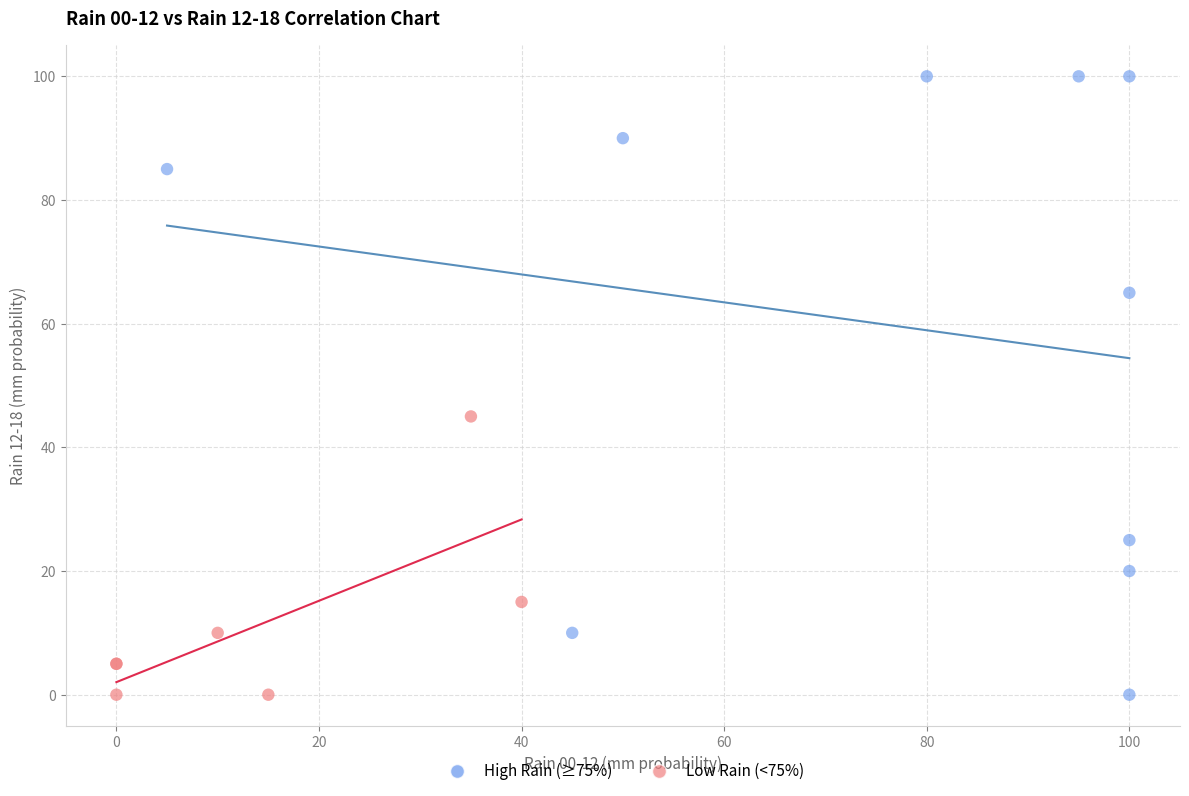

What are all the series names shown in the legend?

High Rain (≥75%), Low Rain (<75%)